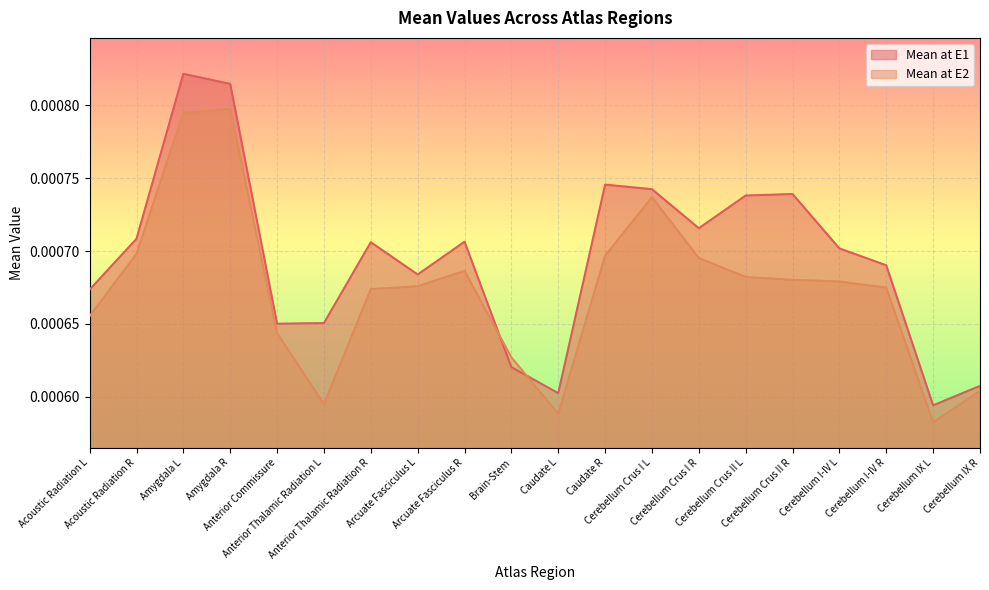

What are all the series names shown in the legend?

Mean at E1, Mean at E2